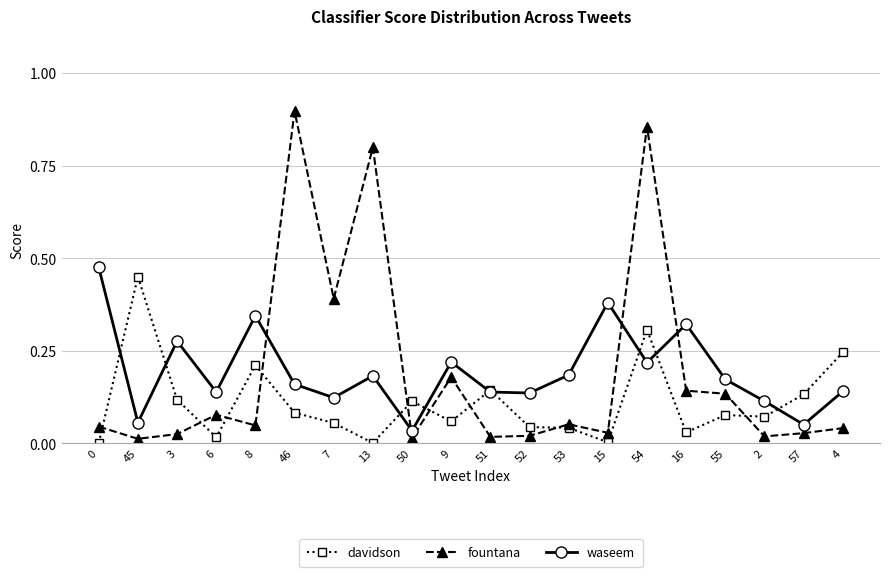

Which series changed the most between 8 and 4?

waseem